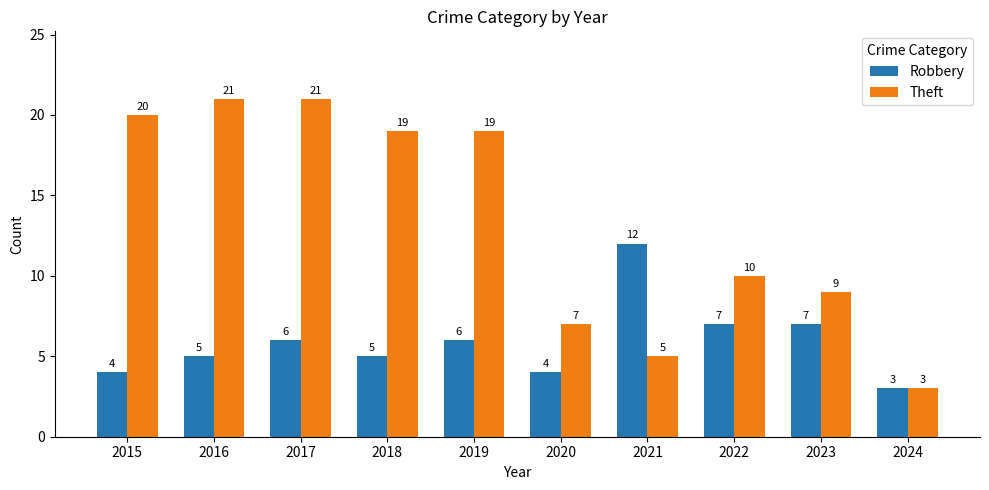

At 2019, list the series in order from smallest to largest.

Robbery, Theft